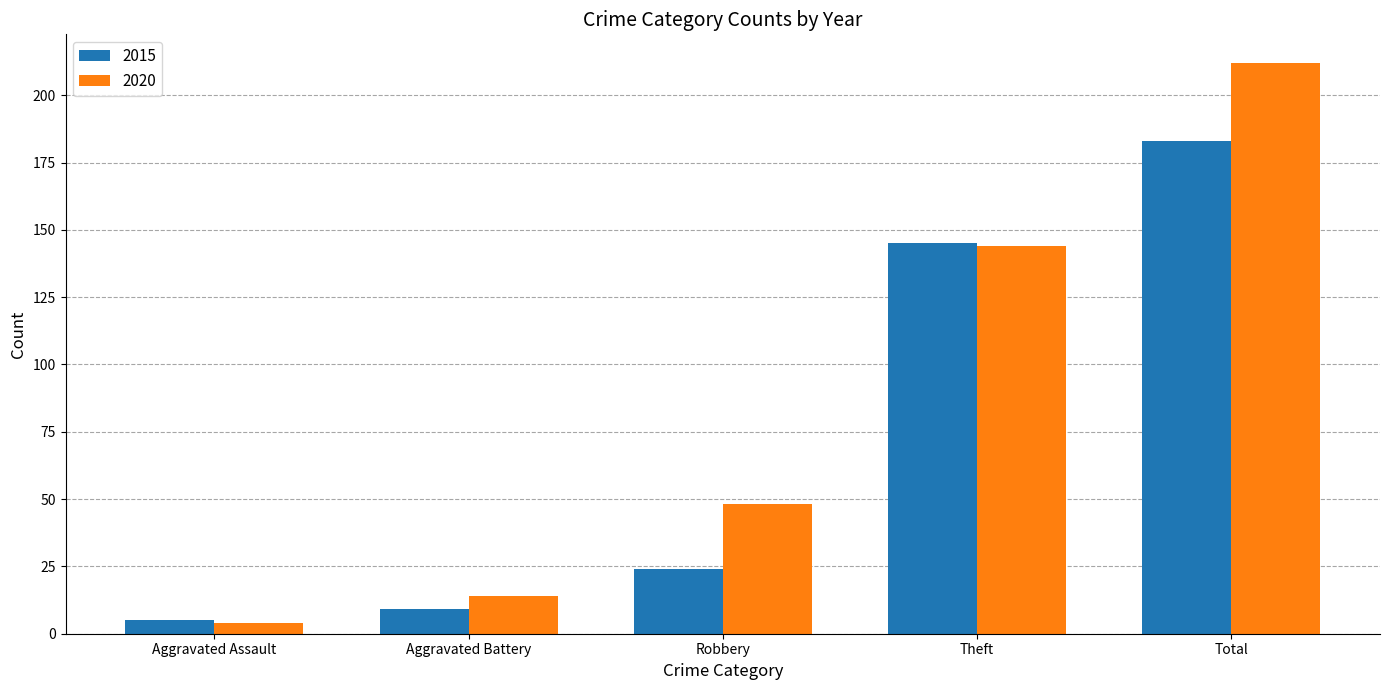

At which category is the sum across all series the highest?

Total